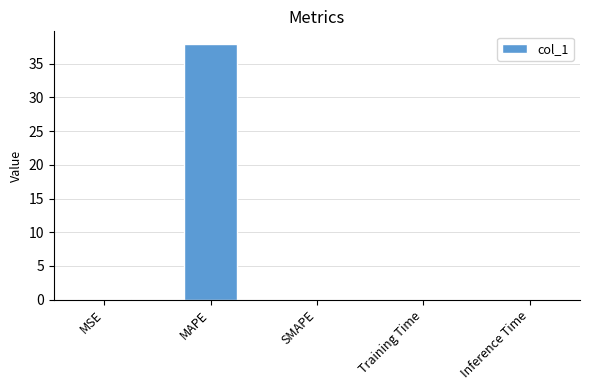

The value at SMAPE is 0.0. True or false?

True